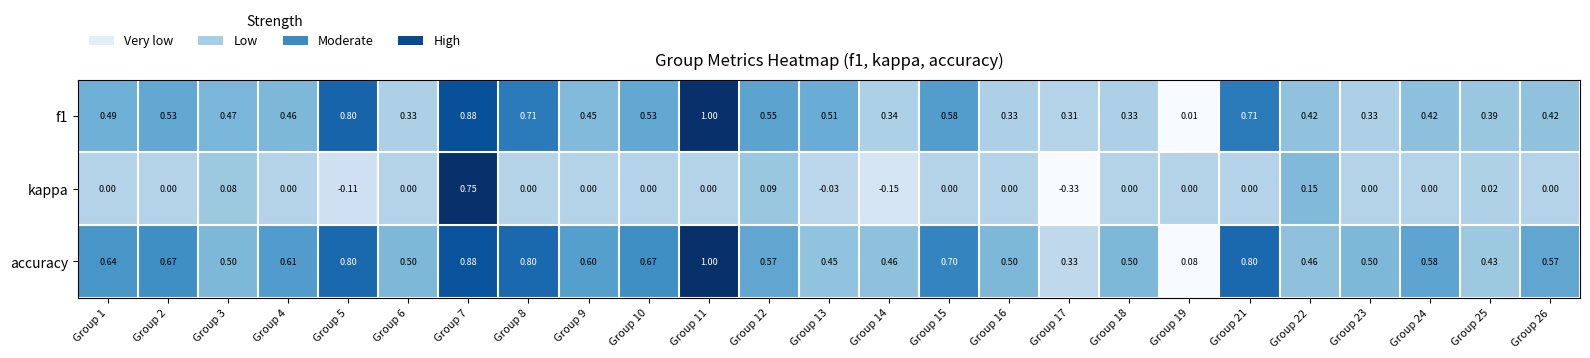

How many series are shown in this chart?

3